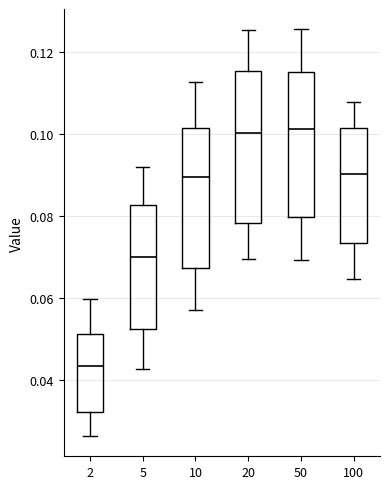

Where is the lower edge of the box at x = 20 on the y-axis? The values are not printed on the chart, so give them approximately, as read against the axis.

0.078